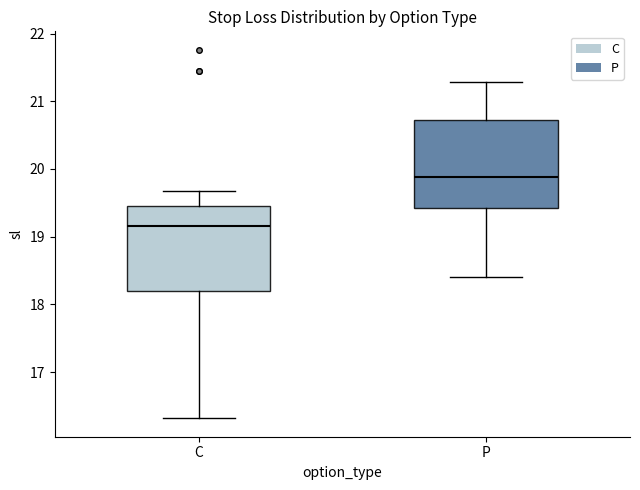

Reading left to right, read every box against the y-axis: the position of its median line, the range the box covers, and the ends of its whiskers. The values are not printed on the chart, so give them approximately, as read against the axis.

C: median 19.2, box 18.2 to 19.5, whiskers 16.3 to 19.7
P: median 19.9, box 19.4 to 20.7, whiskers 18.4 to 21.3